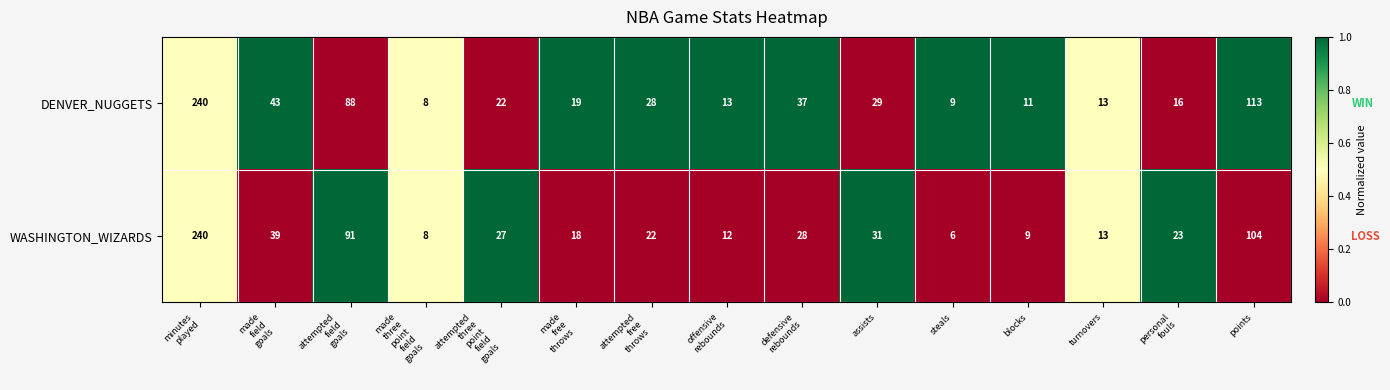

At which category is the sum across all series the highest?

minutes
played